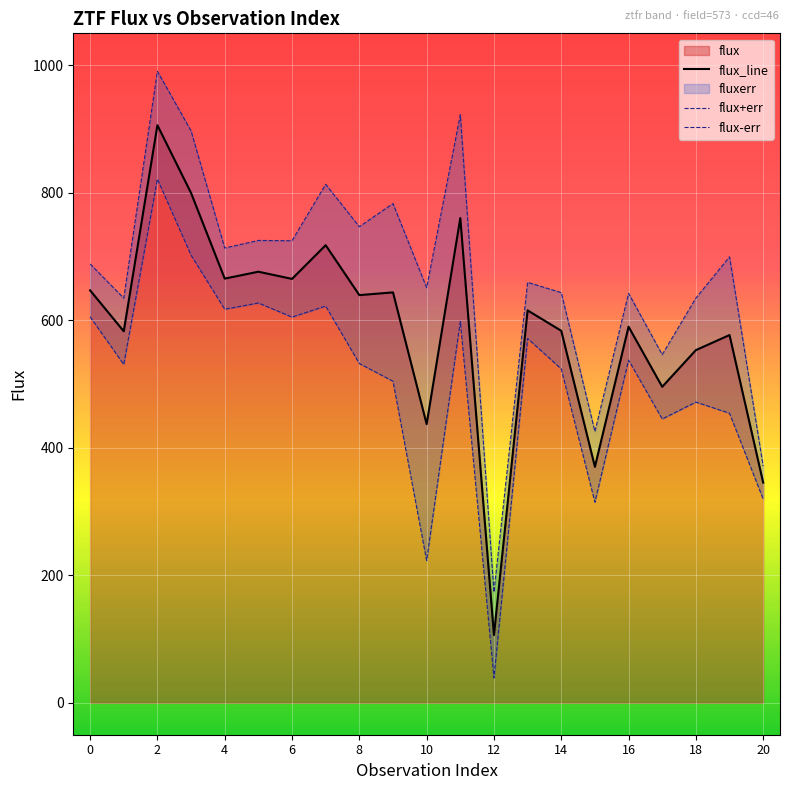

How many points are higher than both their immediate neighbors (excluding endpoints)?

8